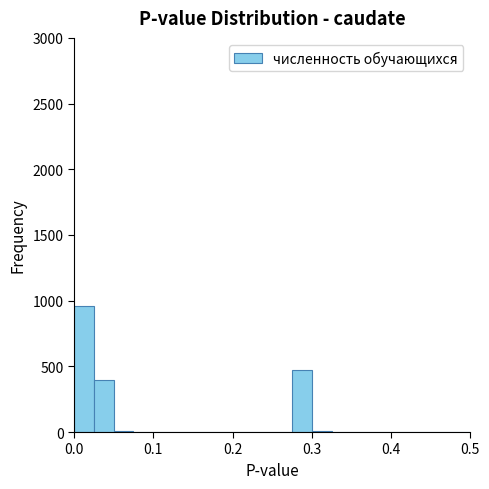

Around what value on the x-axis is the tallest bar? Give the approximate position of its centre, as read against the axis.

0.01